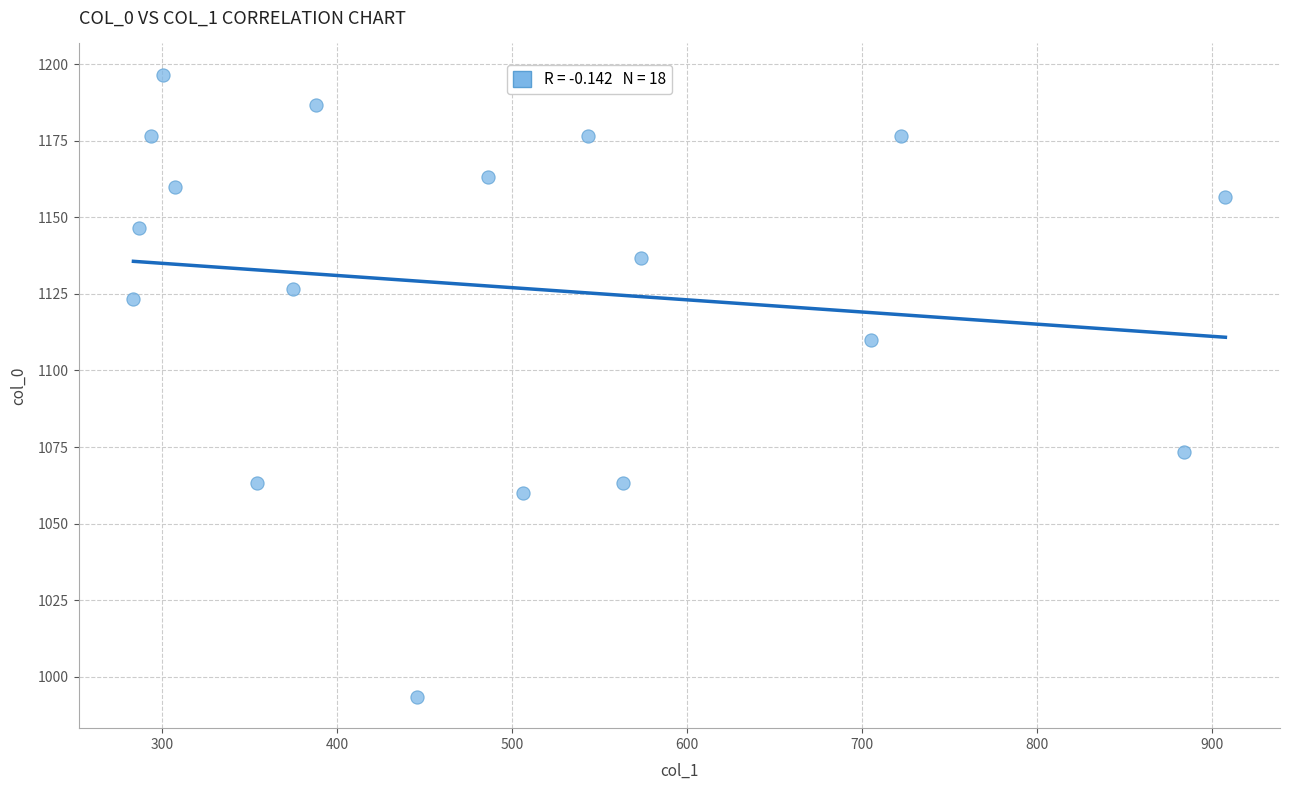

What Y value in the scatter plot is closest to 1095?

1110.0